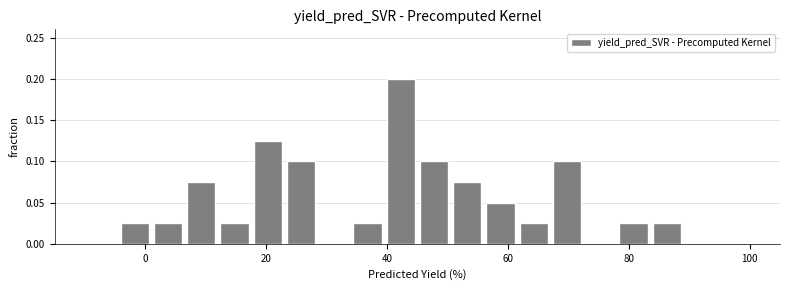

Around what value on the x-axis is the tallest bar? Give the approximate position of its centre, as read against the axis.

42